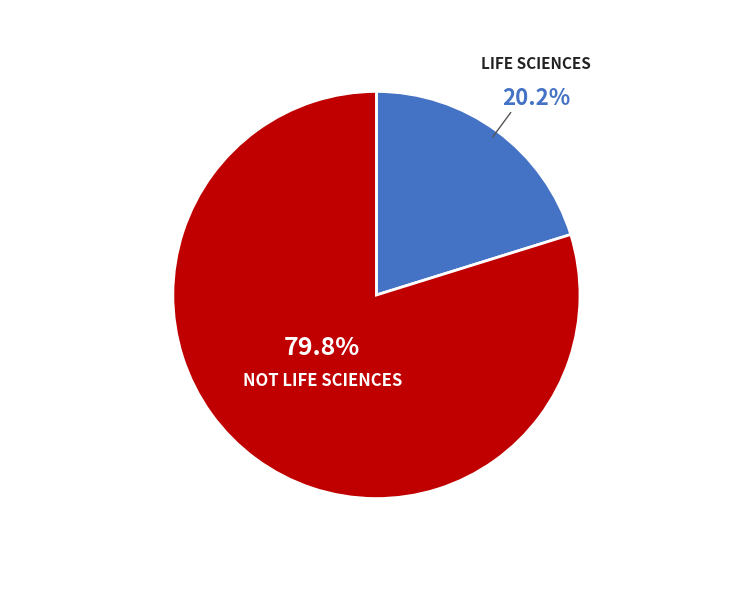

Is there a majority slice in this chart?

Yes